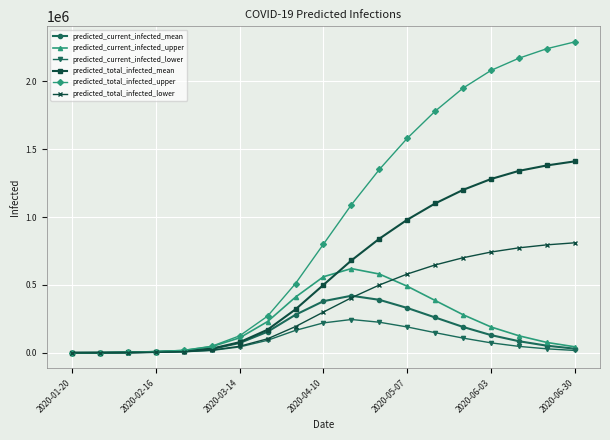

True or false: predicted_current_infected_upper has more than 0 interior local peaks.

True